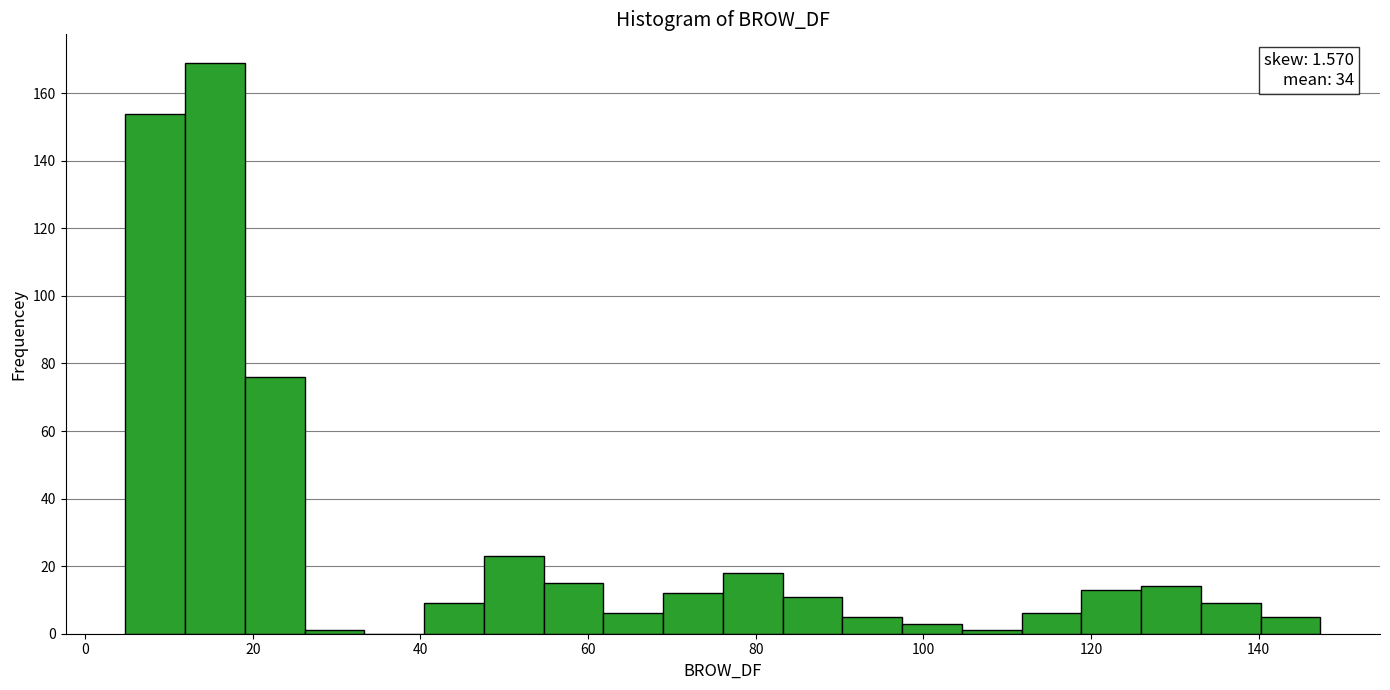

Read against the x-axis, roughly where is the centre of the tallest bar?

16